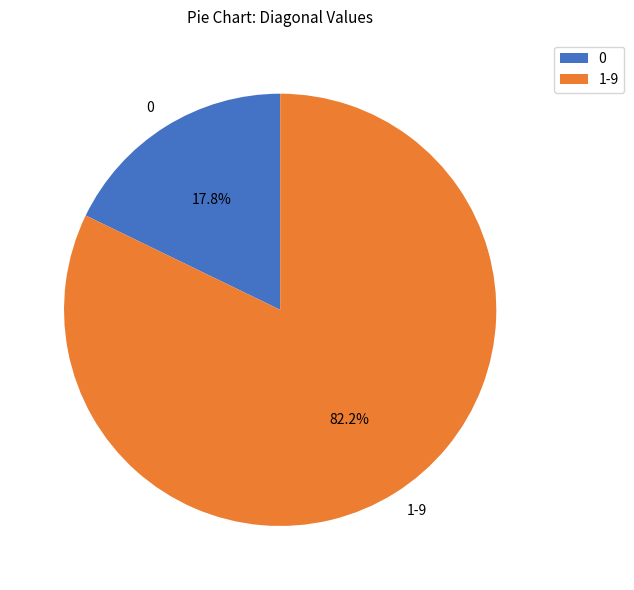

What is the ratio of the value at 1-9 to the value at 0?

4.6